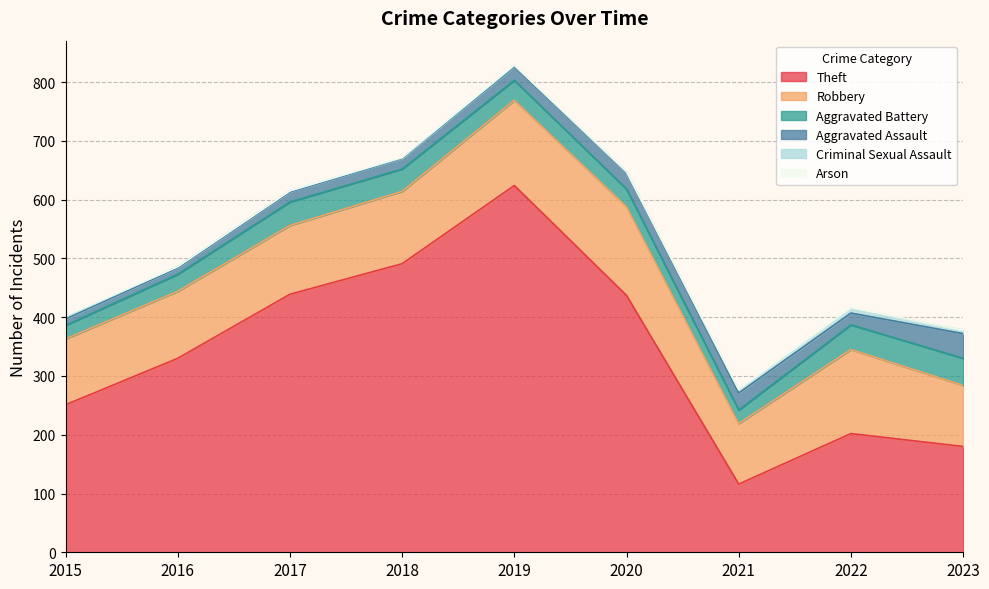

True or false: Theft and Criminal Sexual Assault cross at least once.

False